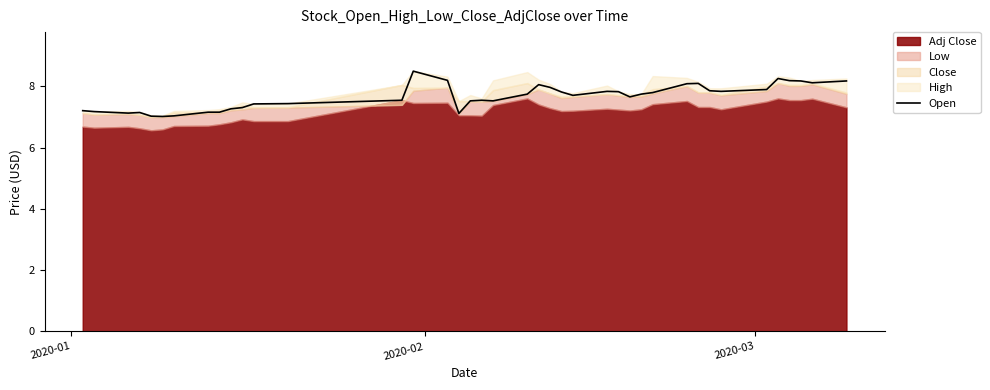

What is the difference between the maximum and minimum values?

1.5